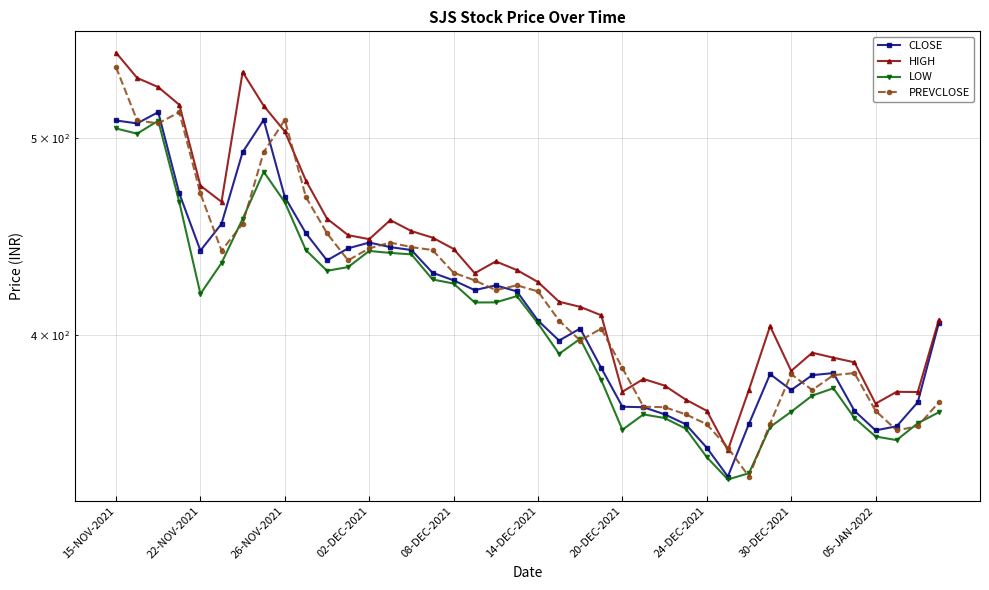

Which category has the lowest value in the HIGH series?

29